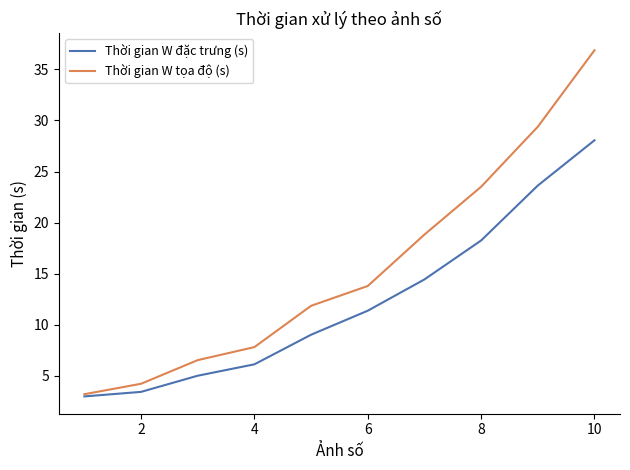

What is the average value of the Thời gian W tọa độ (s) series?

15.6